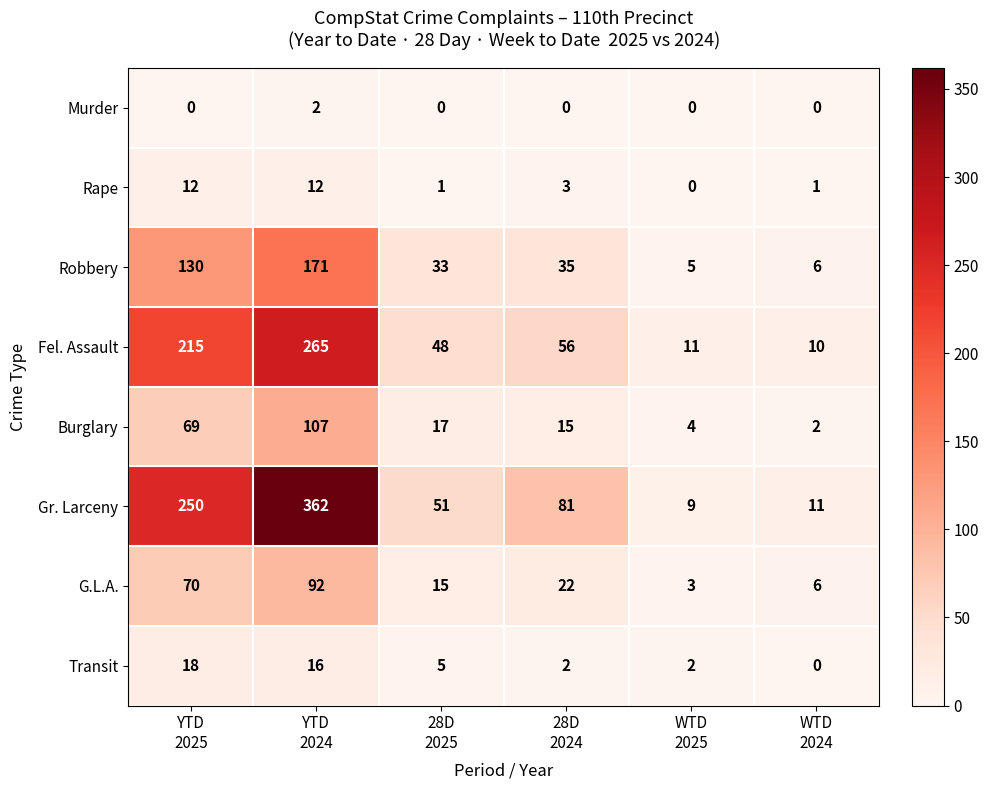

Which series has the largest total across all categories?

Gr. Larceny